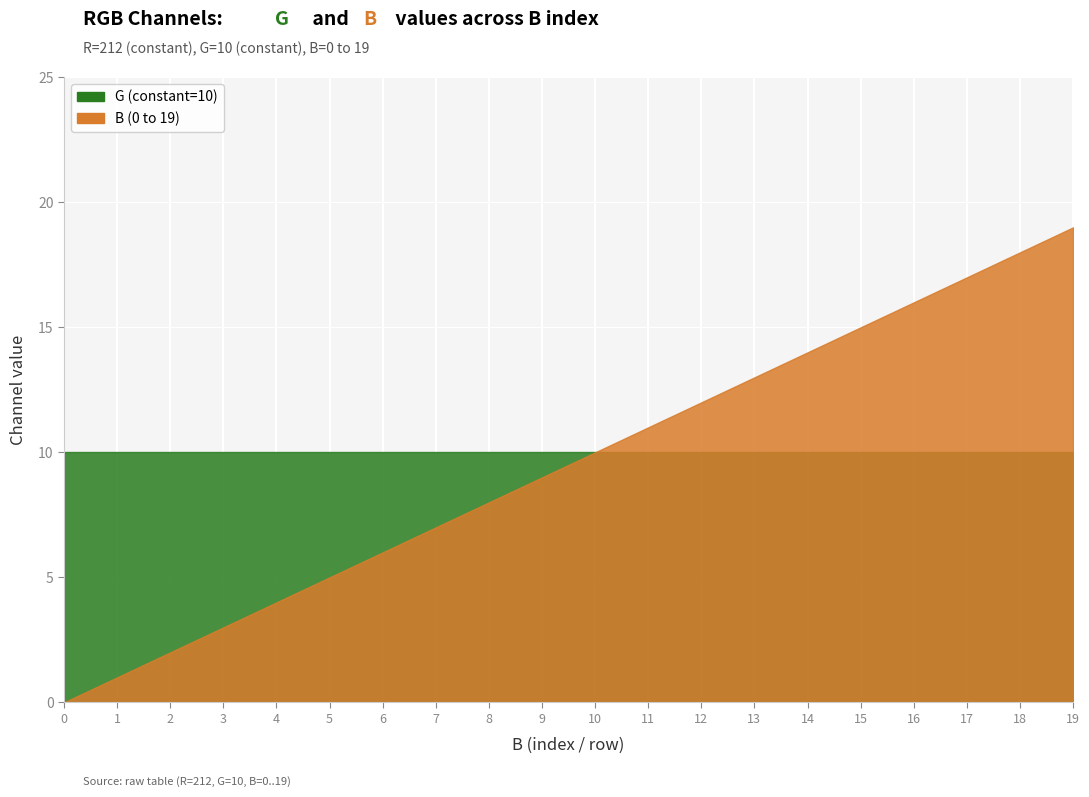

Which series has the largest range (max minus min)?

B